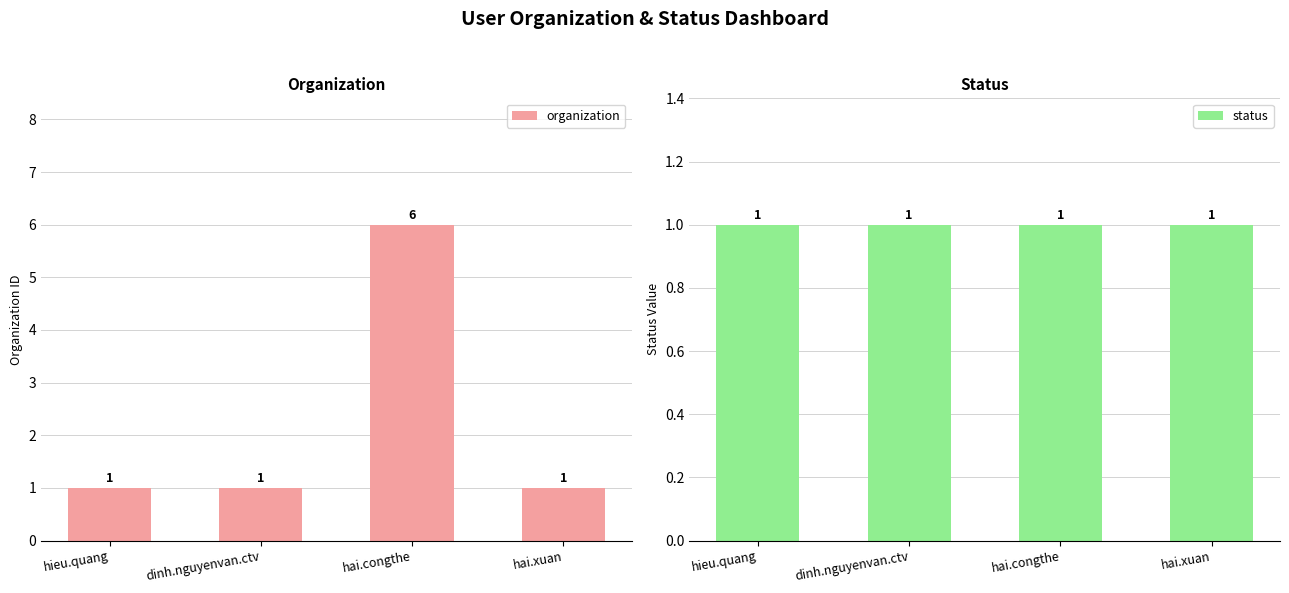

Which series changed the most between hieu.quang and hai.xuan?

organization